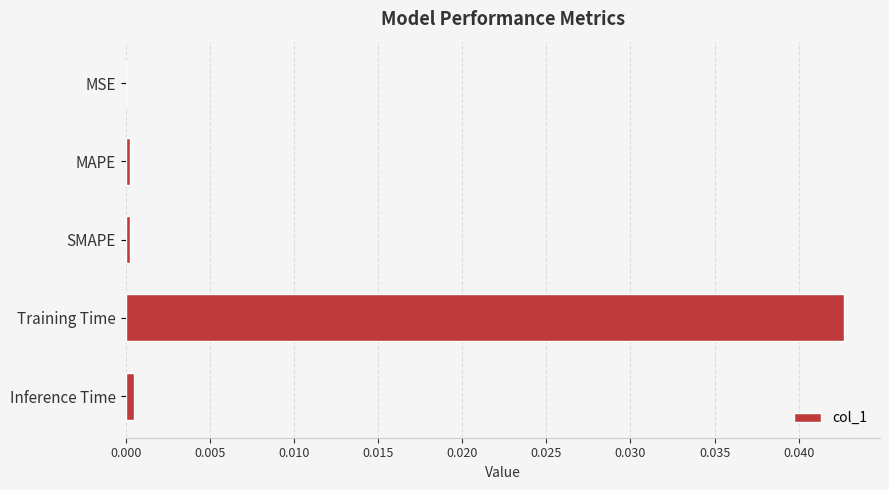

How many data points does each series have?

5